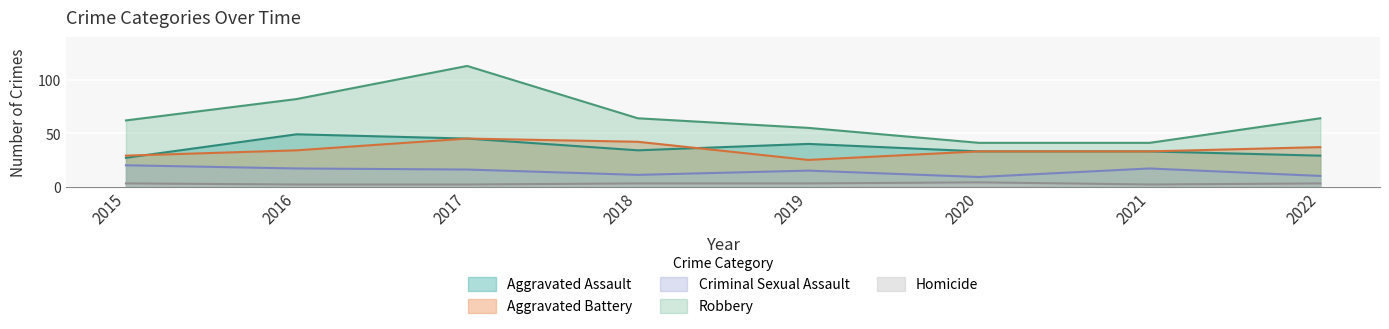

What are all the series names shown in the legend?

Aggravated Assault, Aggravated Battery, Criminal Sexual Assault, Robbery, Homicide